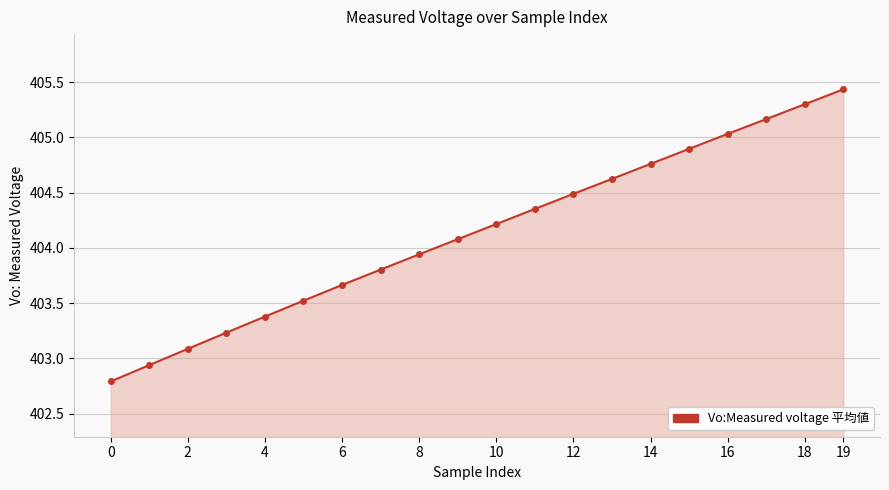

True or false: the data has more than 1 interior local peaks.

False